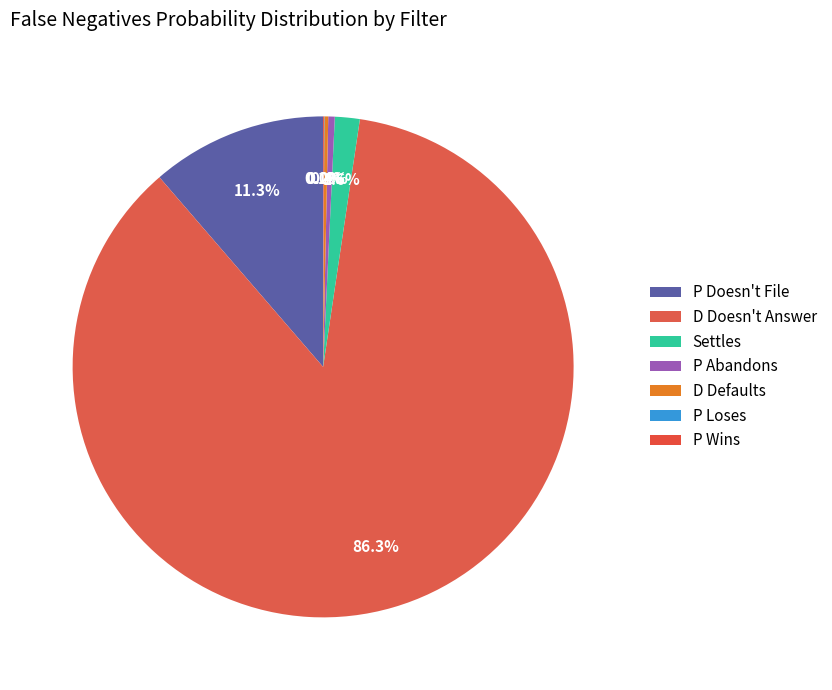

What is the change in value from P Doesn't File to P Loses?

-0.1